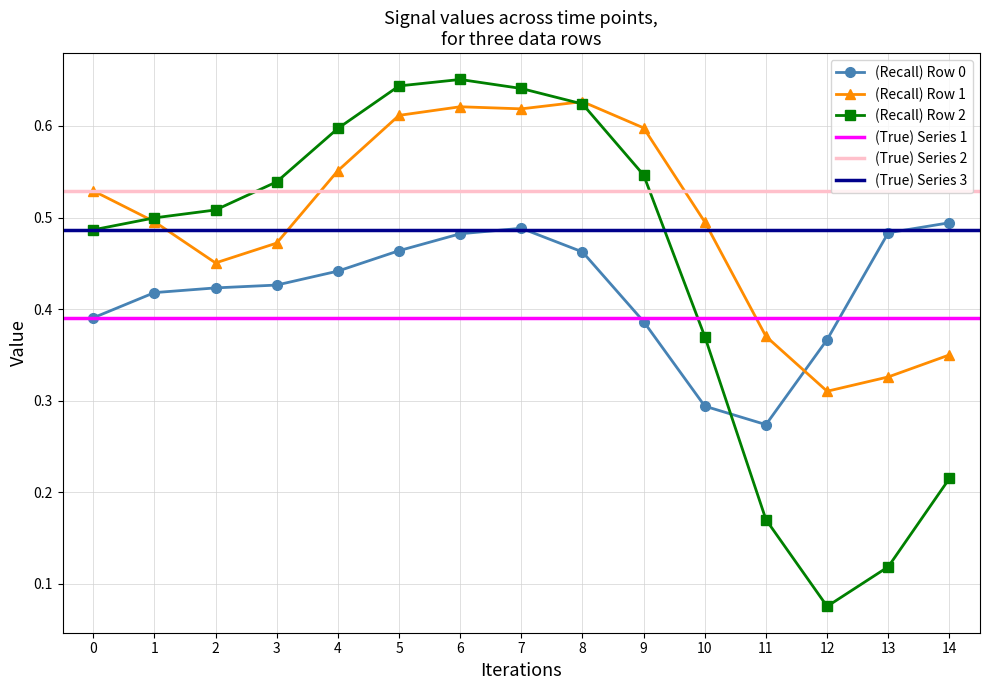

What is the average value of the Row 0 series?

0.4